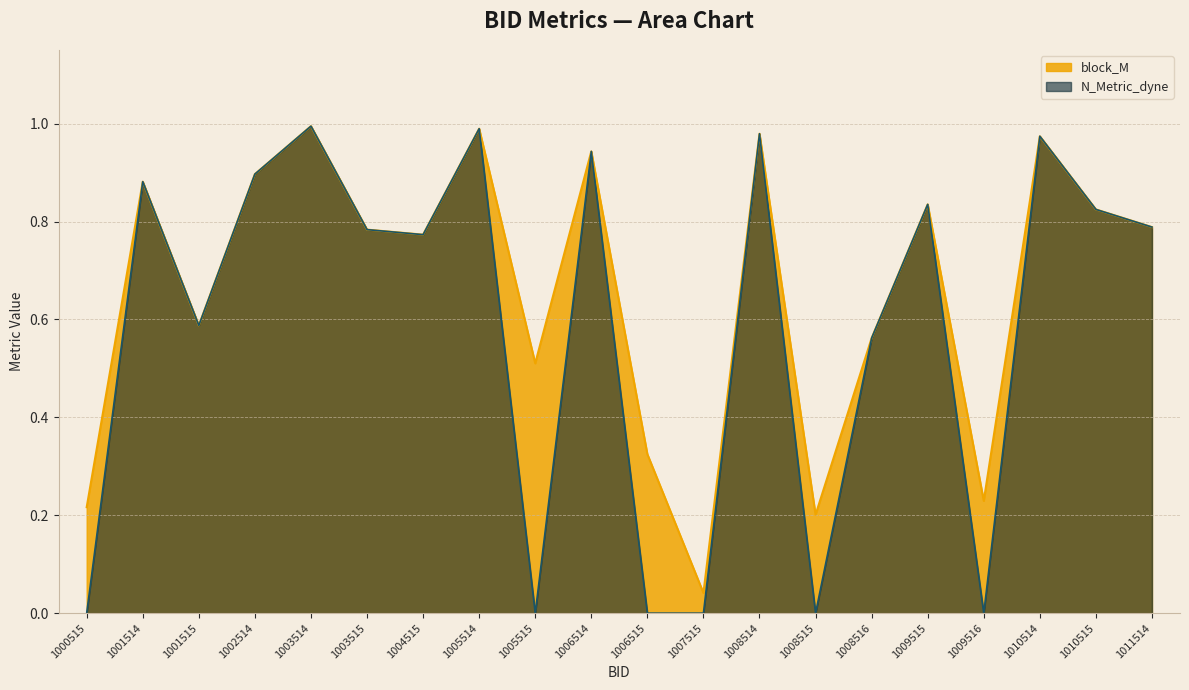

At which category does the chart reach its peak across all series?

1003514